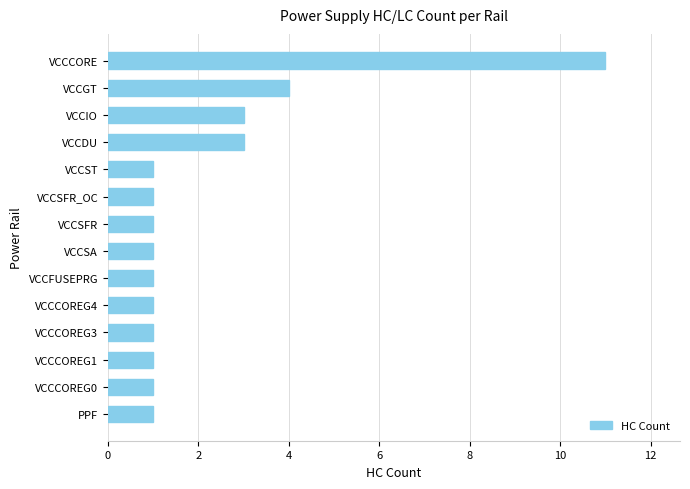

True or false: the data shows 1 at VCCCOREG1.

True